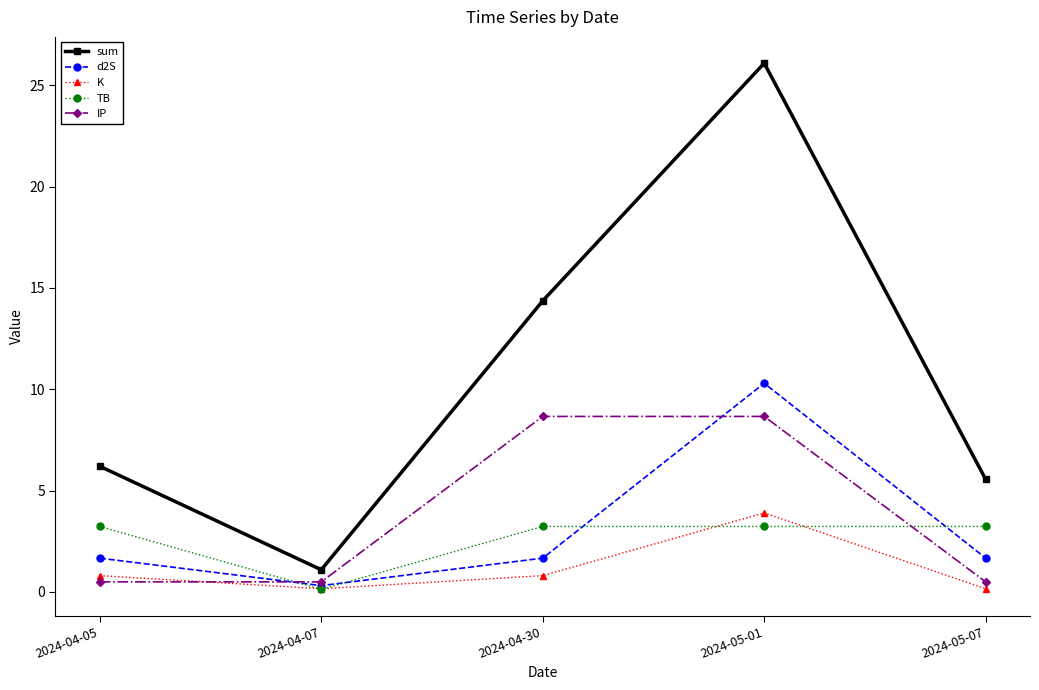

List the labels in order of sum value, smallest first.

2024-04-07, 2024-05-07, 2024-04-05, 2024-04-30, 2024-05-01